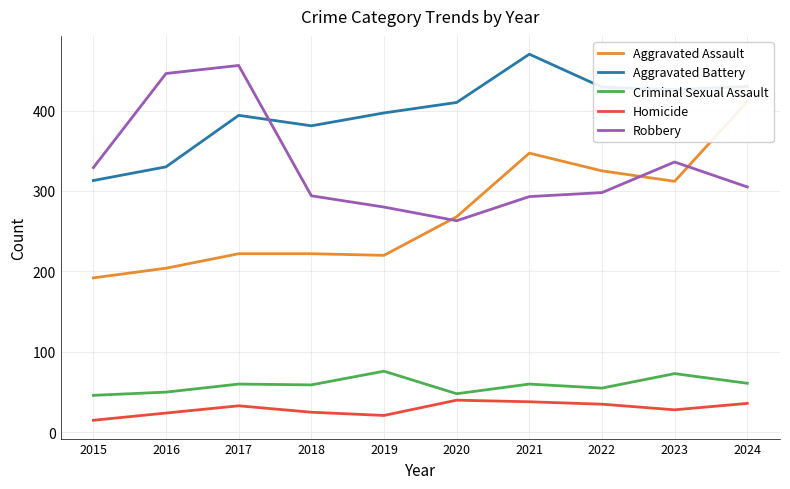

Rank the categories by Robbery value from lowest to highest.

2020, 2019, 2021, 2018, 2022, 2024, 2015, 2023, 2016, 2017